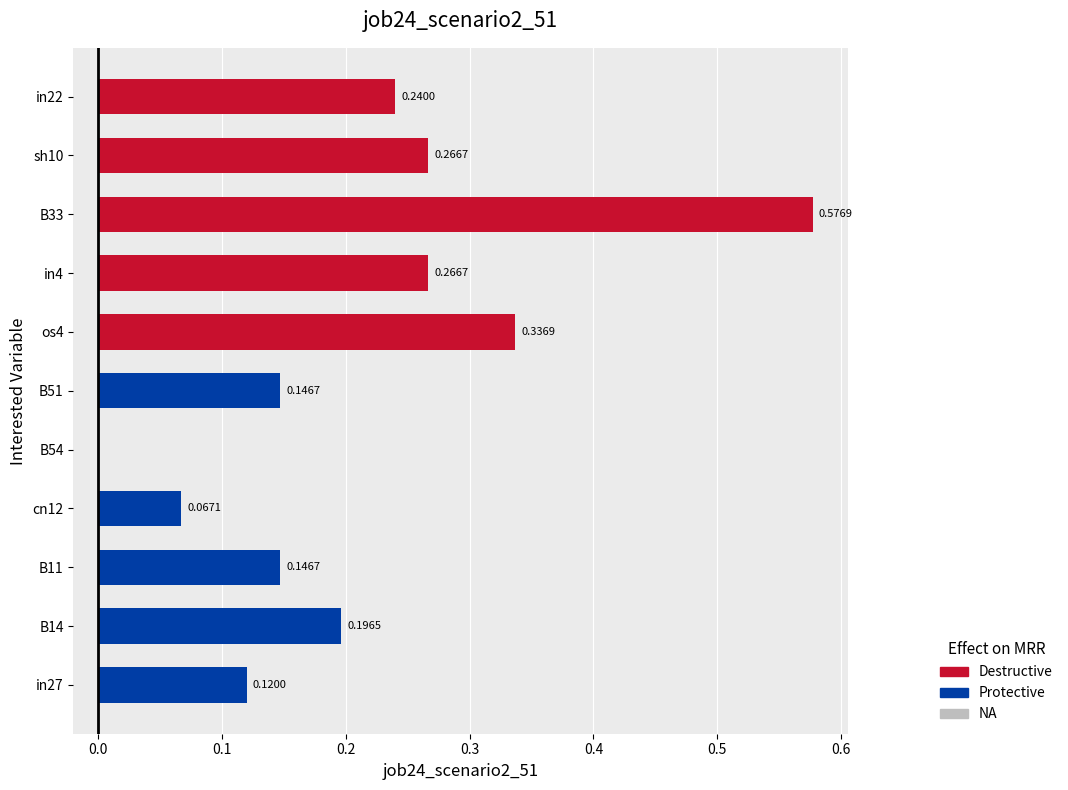

Reading left to right, extract all data points from this chart.

in27=0.1	B14=0.2	B11=0.1	cn12=0.1	B54=0.0	B51=0.1	os4=0.3	in4=0.3	B33=0.6	sh10=0.3	in22=0.2